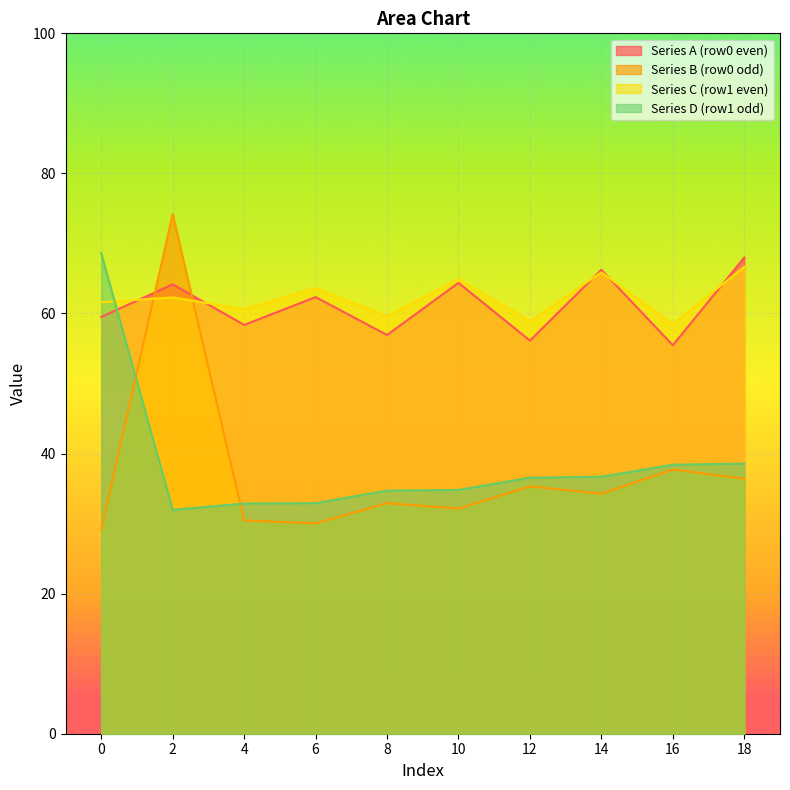

At how many categories does at least one series exceed 48?

10